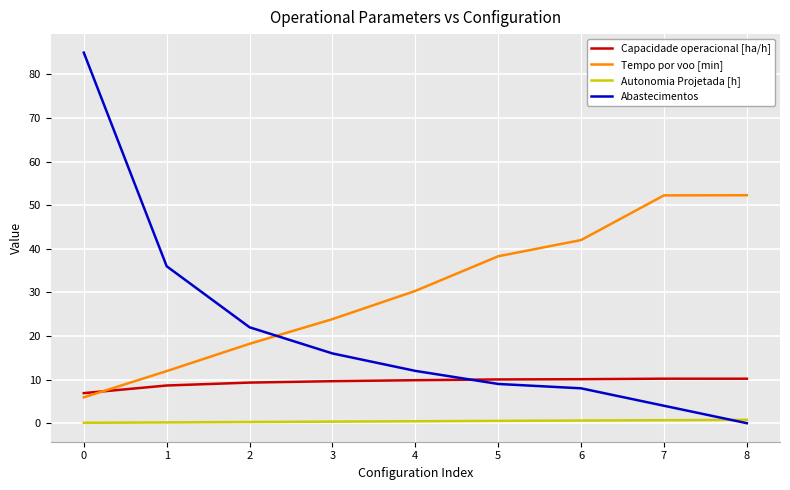

Is it true that Tempo por voo [min] equals 19.6 at 1?

False